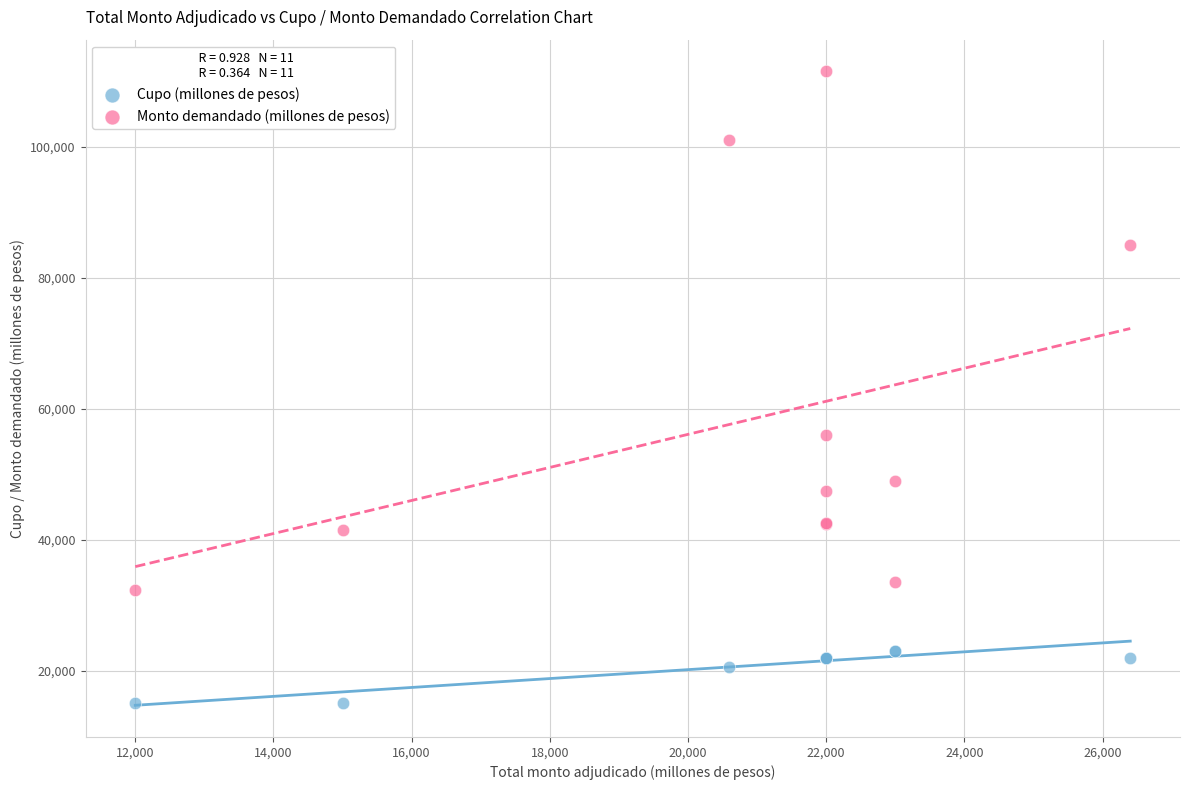

Which series has the widest spread of Y values?

Monto demandado (millones de pesos)